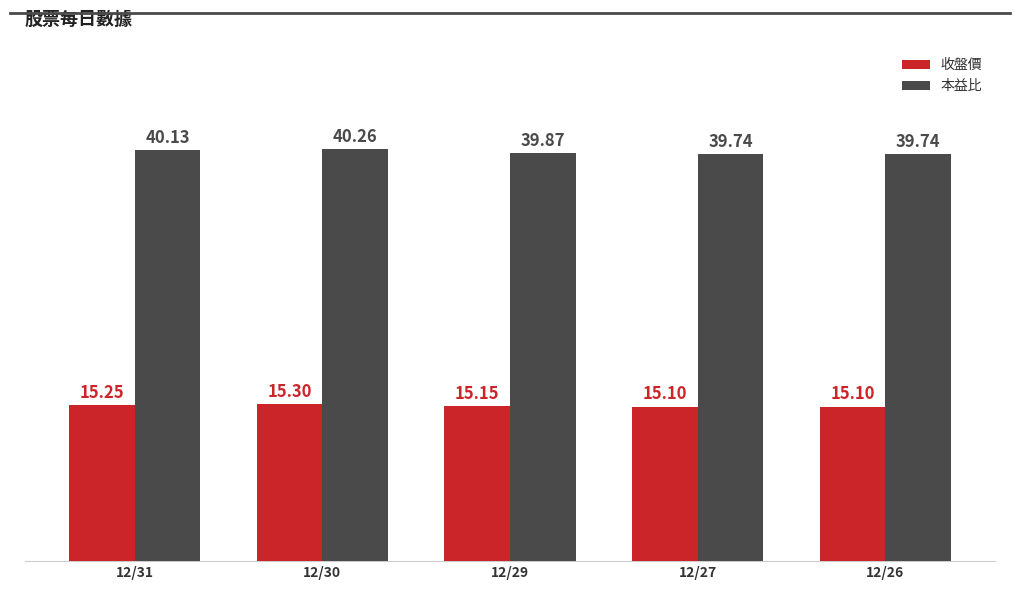

Are the bars horizontal?

No